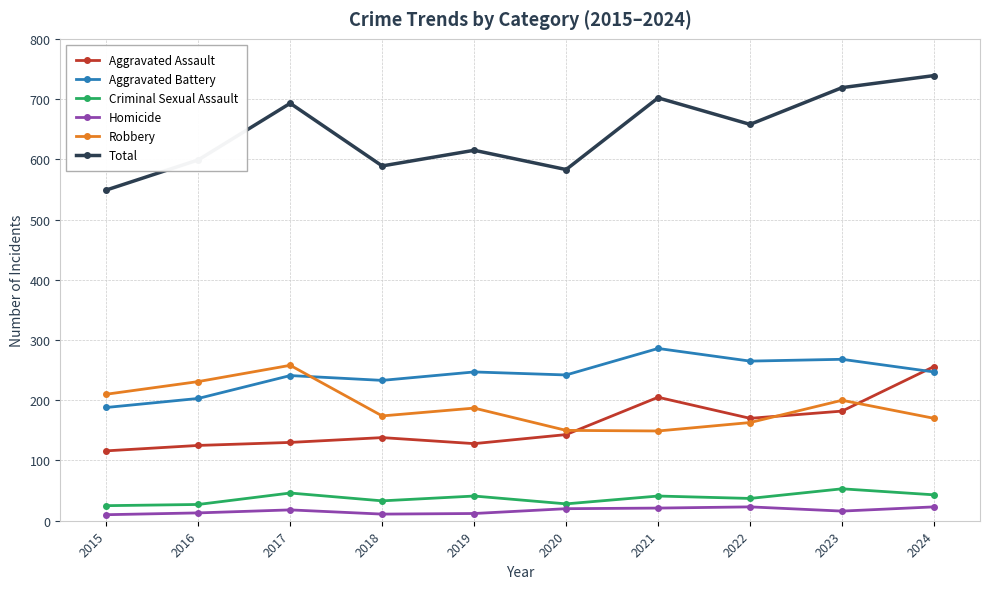

True or false: Robbery and Homicide intersect in this chart.

False